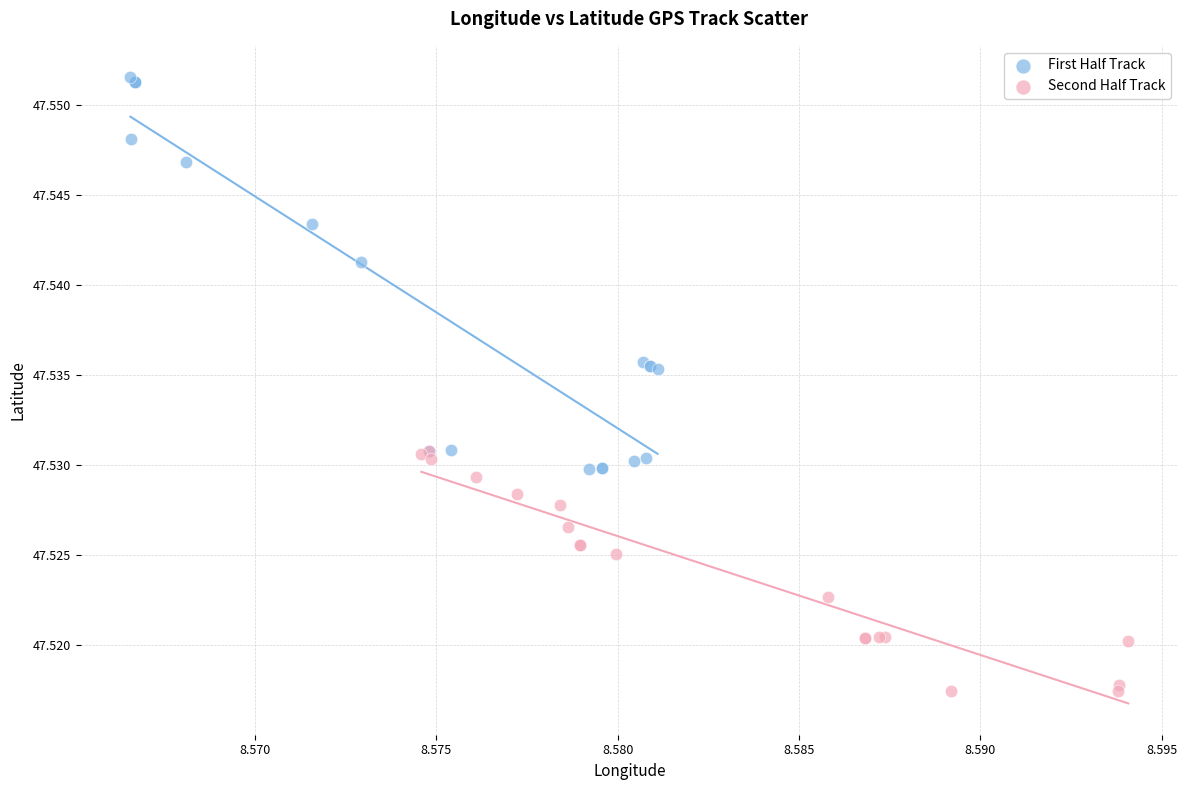

Which series has the widest spread of Y values?

First Half Track